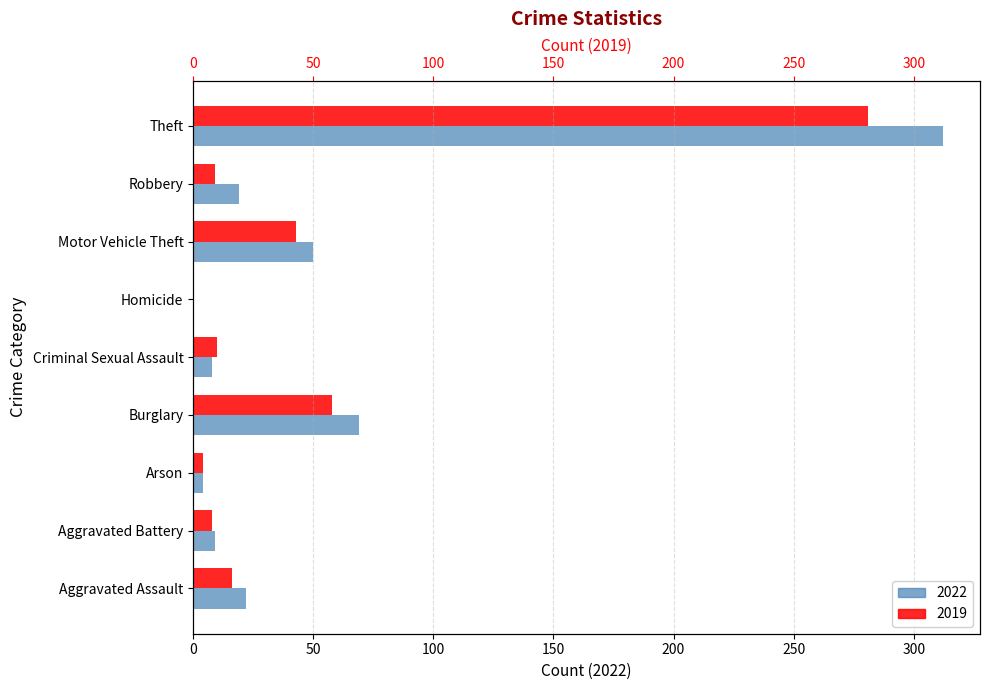

What position from the right is Criminal Sexual Assault?

5